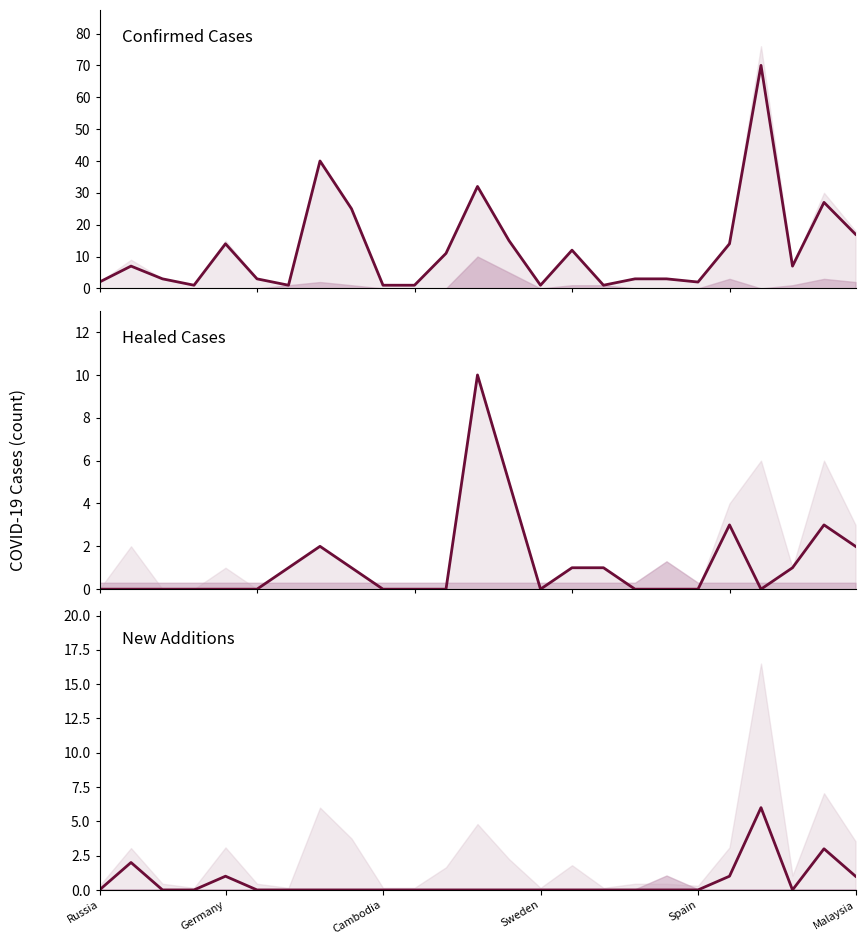

What is the highest value of the heal series?

10